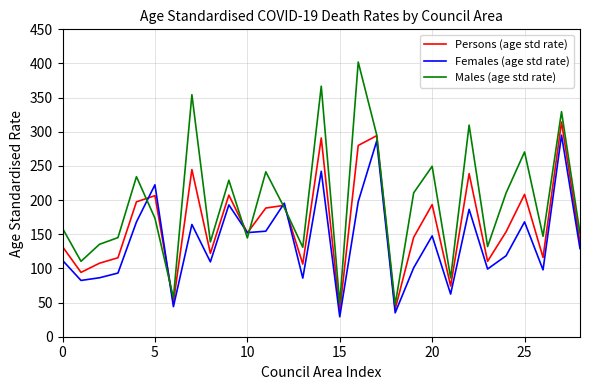

Rank the series by their maximum value, from highest to lowest.

Males (age std rate), Persons (age std rate), Females (age std rate)